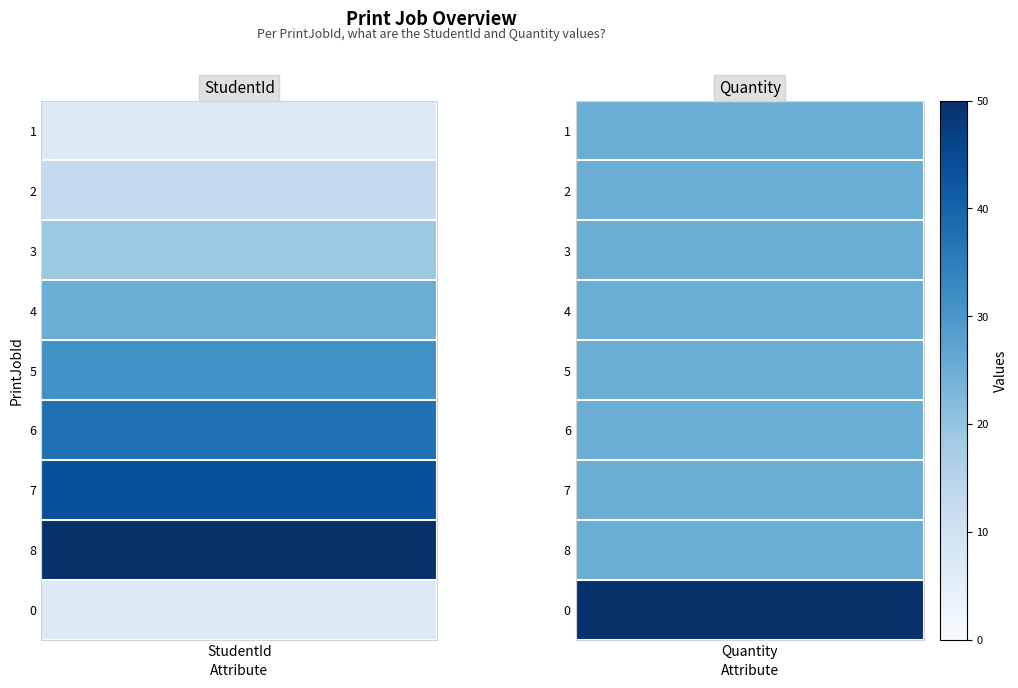

What is the sum of the 1 values at 6 and 1?

50